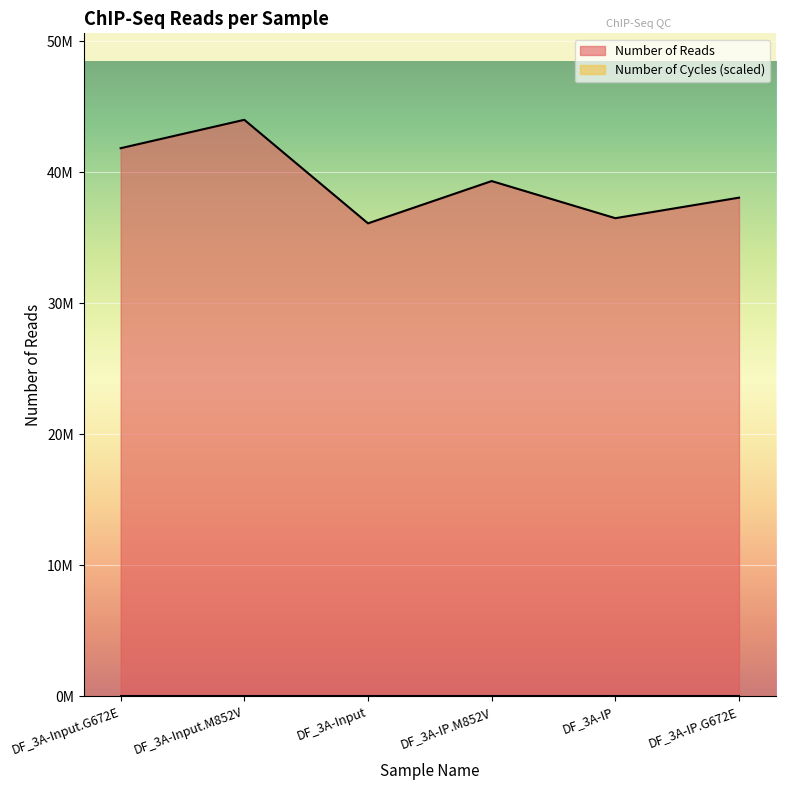

What is the average value?

39302902